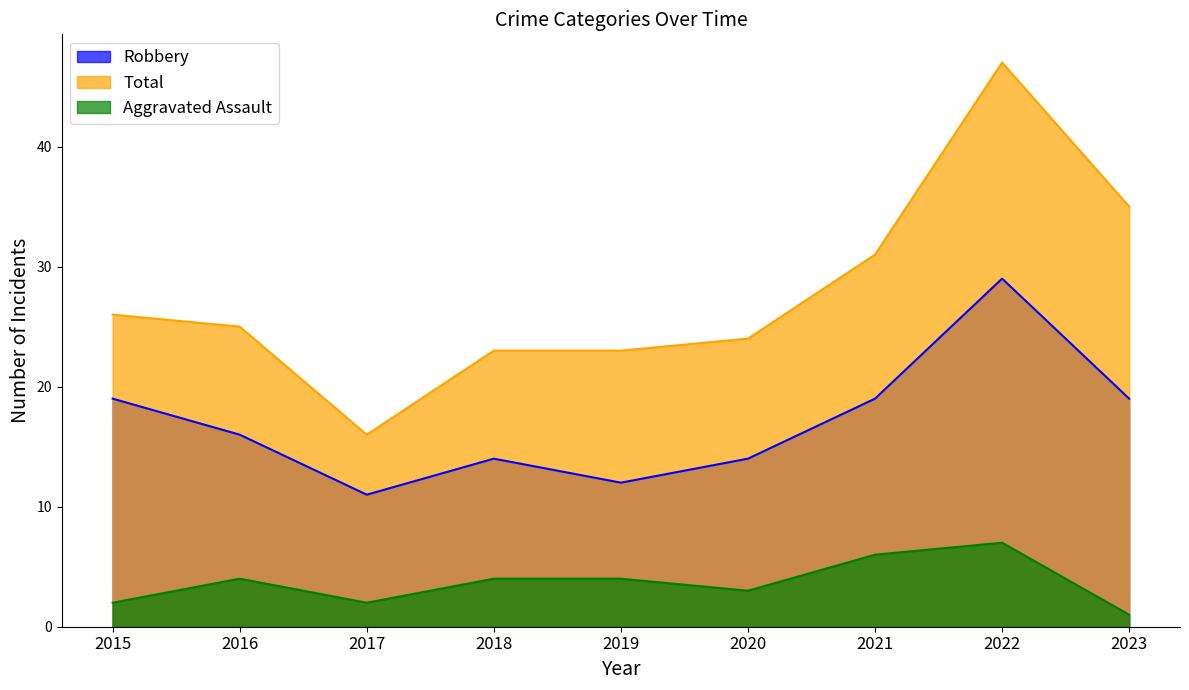

What are all the series names shown in the legend?

Robbery, Total, Aggravated Assault